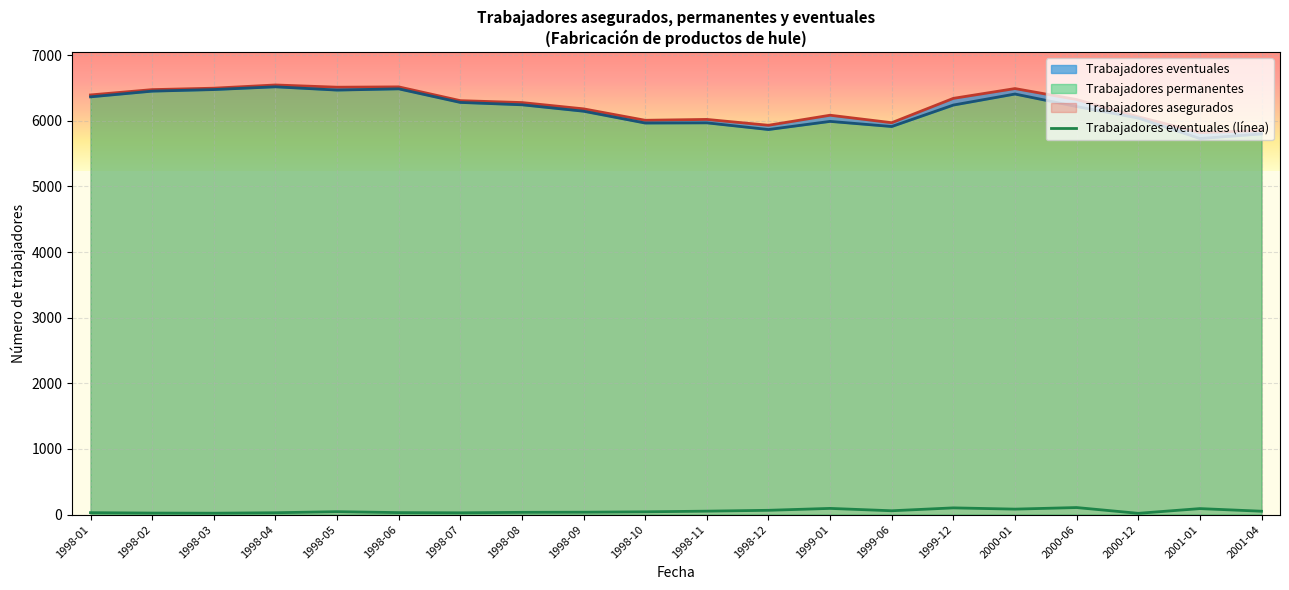

At which label does Trabajadores permanentes first exceed 6222?

1998-01